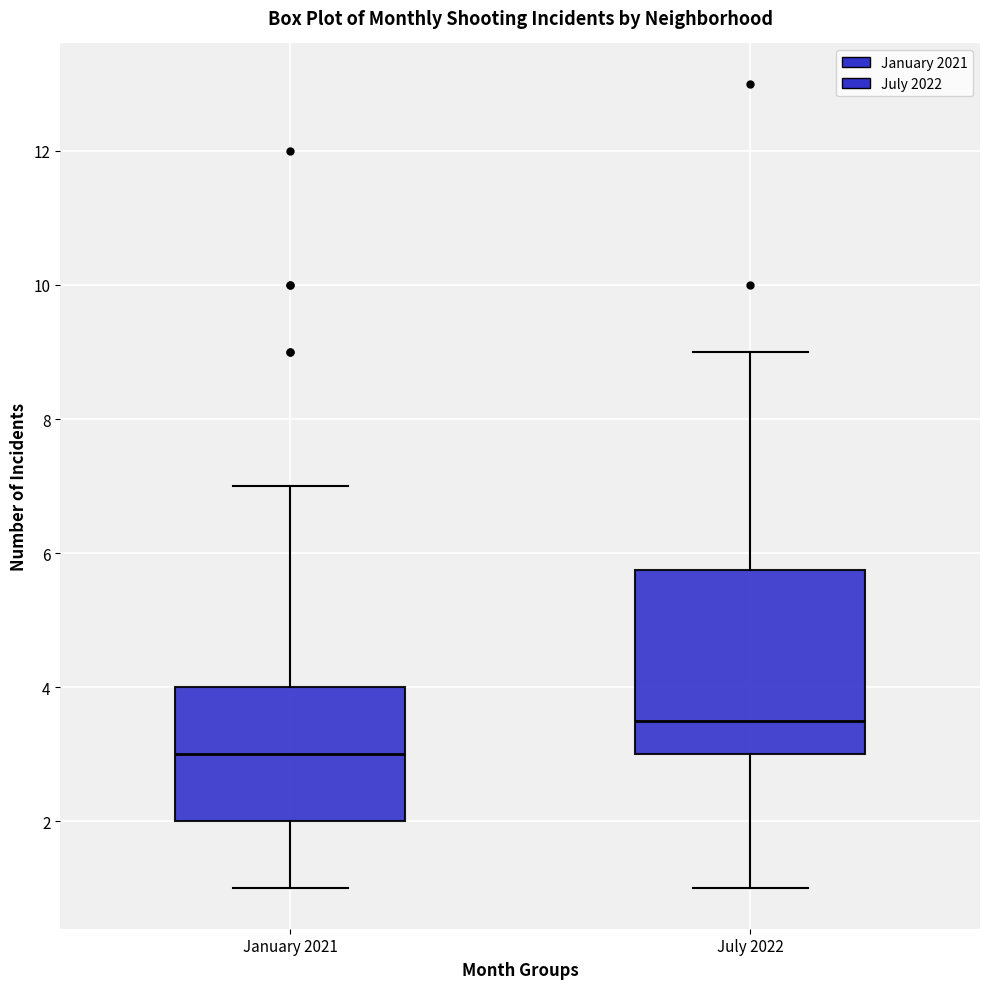

Where does the median line of the box for July 2022 sit on the y-axis? The values are not printed on the chart, so give them approximately, as read against the axis.

3.6